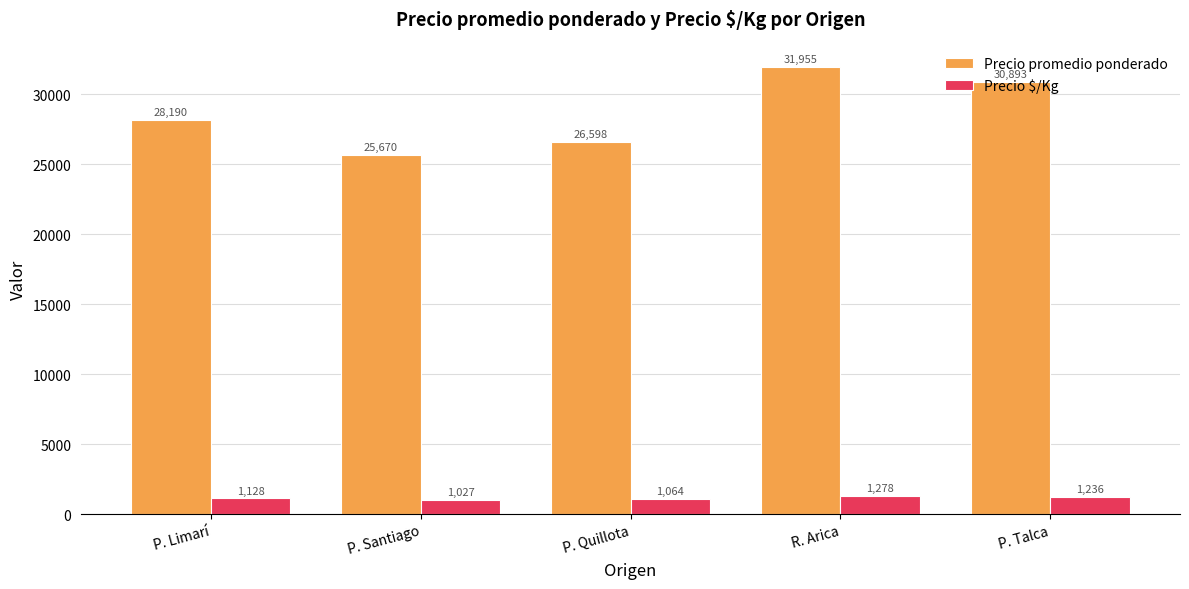

What is the difference between the highest and lowest values at P. Talca?

29657